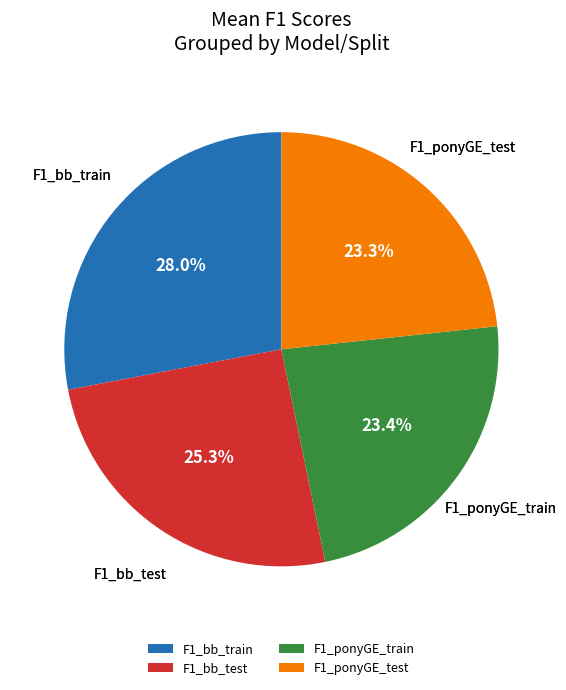

To the nearest percent, what is the average slice percentage?

25%